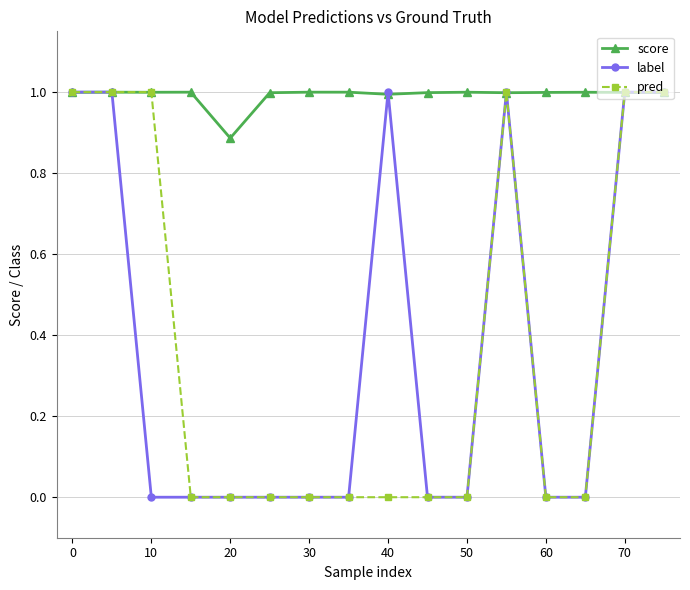

True or false: label has more than 0 interior local peaks.

True